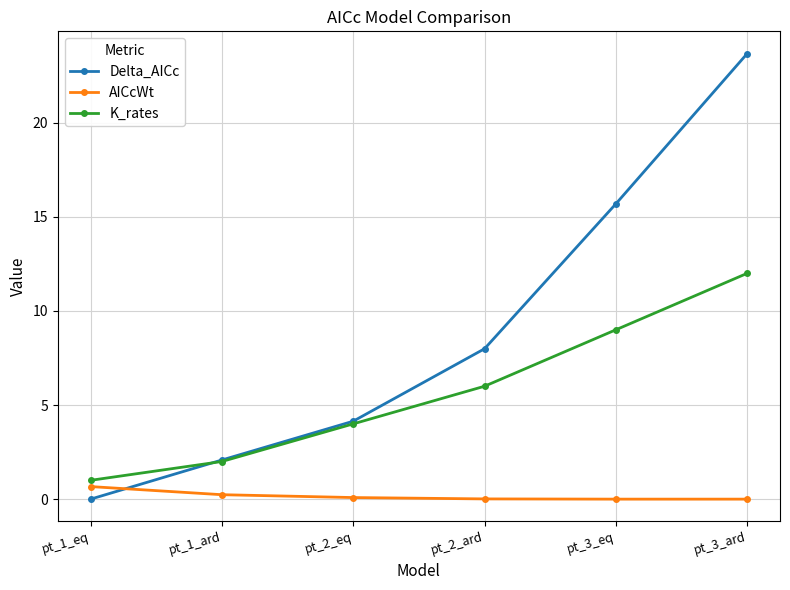

List the series in order of their peak value, highest first.

Delta_AICc, K_rates, AICcWt